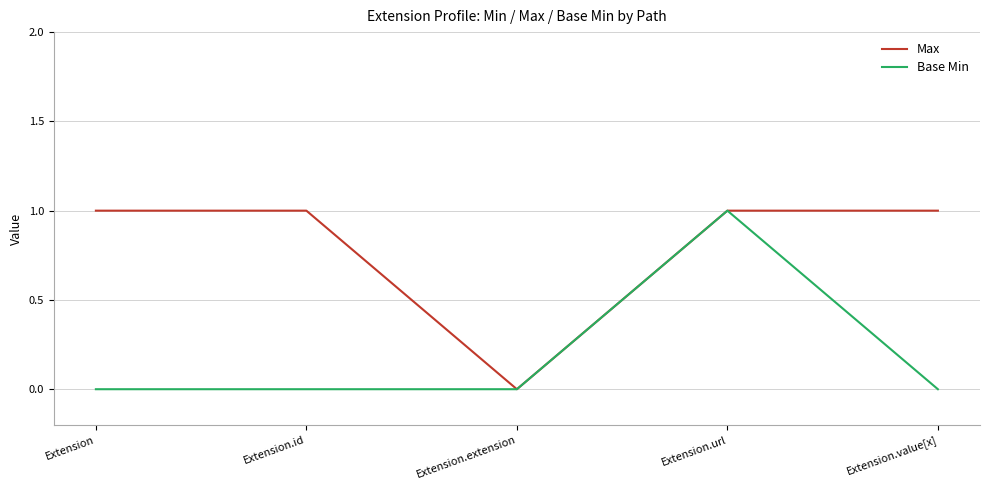

What is the sum of the Max values at Extension.value[x] and Extension.id?

2